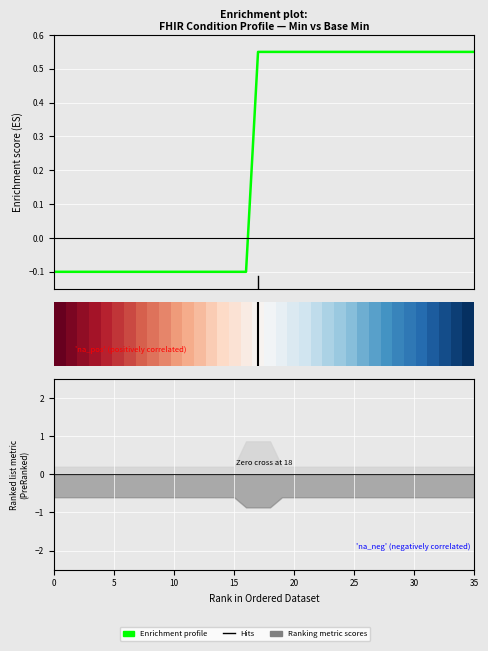

Which series ends up on top after the final intersection of Enrichment profile and 0.5?

Enrichment profile